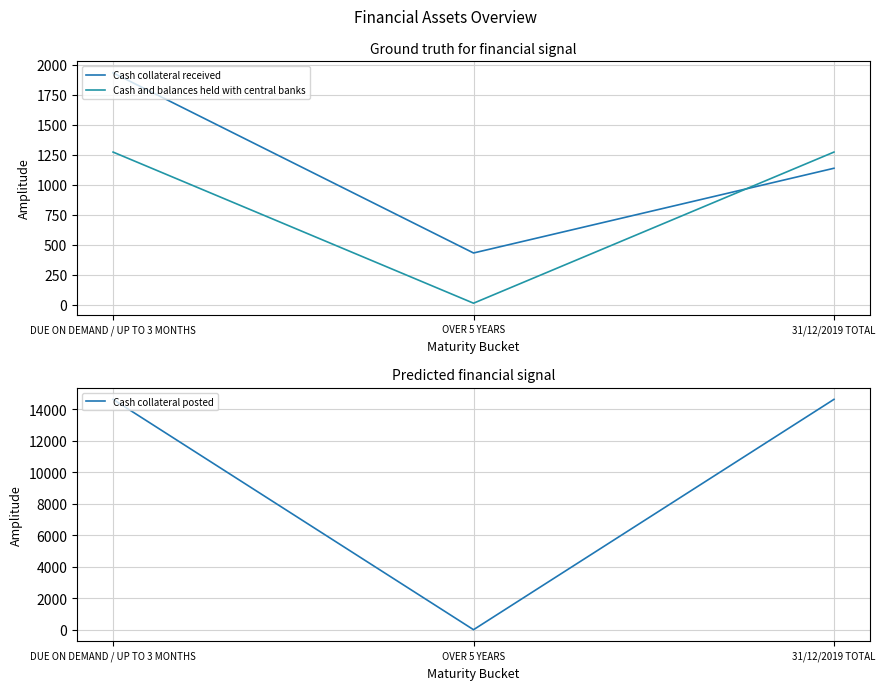

What is the difference between the maximum and minimum values in the Cash collateral received series?

1503